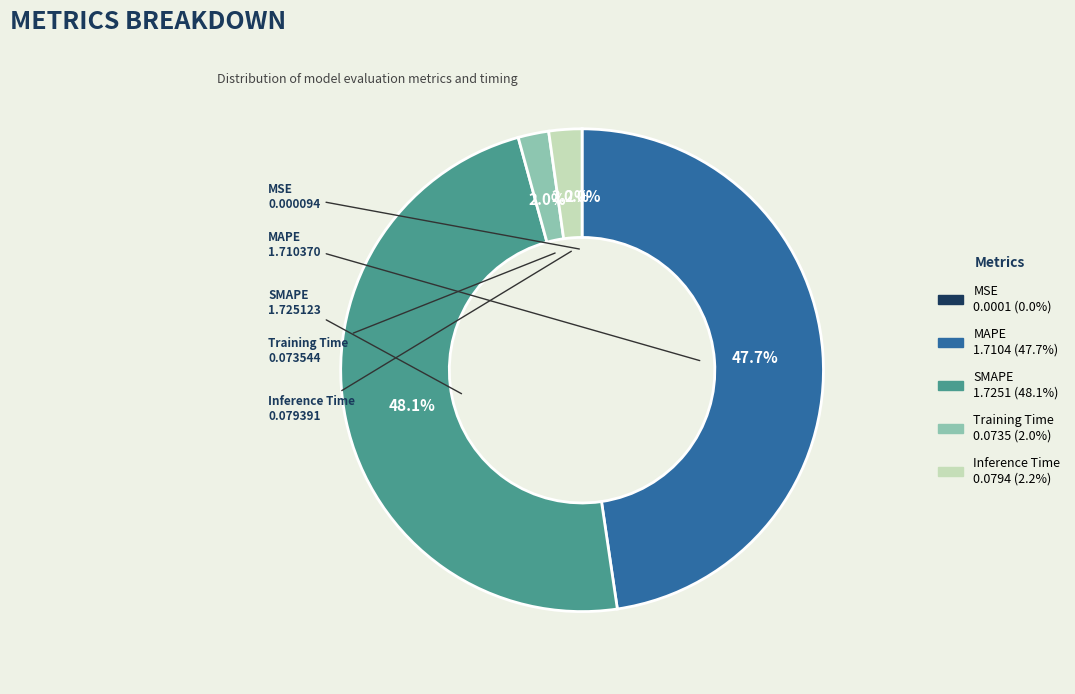

What is the total percentage of MAPE and Inference Time?

49.9%